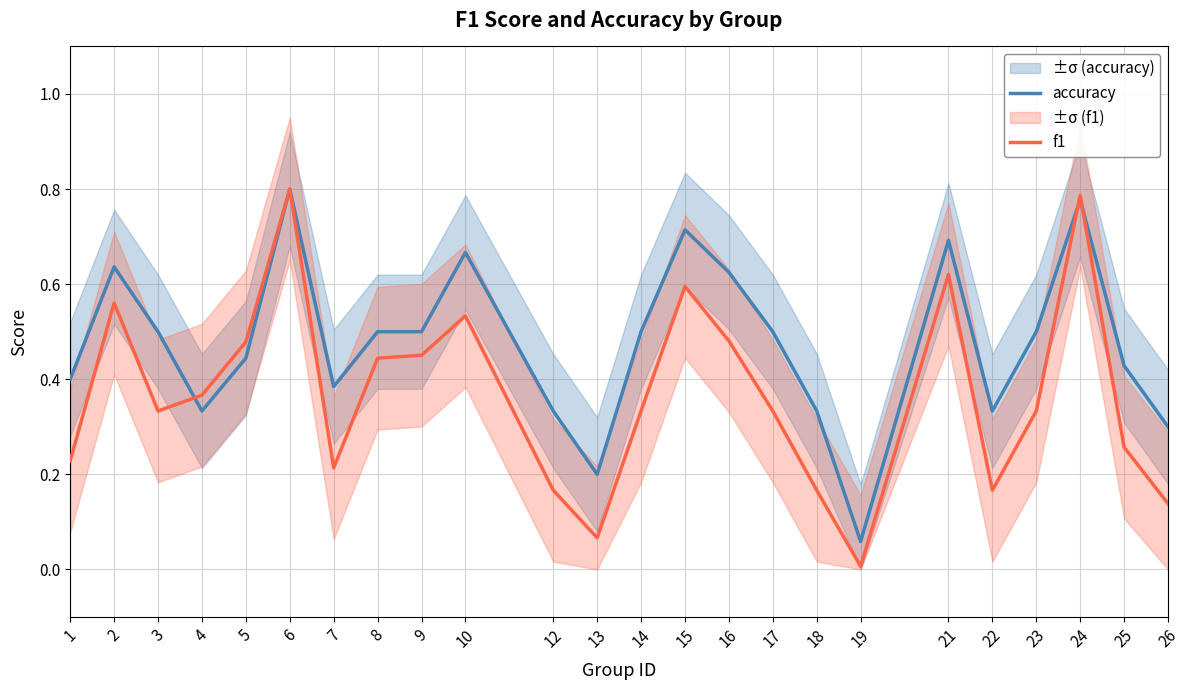

Rank the categories by f1 value from lowest to highest.

19, 13, 26, 12, 18, 22, 7, 1, 25, 3, 14, 17, 23, 4, 8, 9, 5, 16, 10, 2, 15, 21, 24, 6